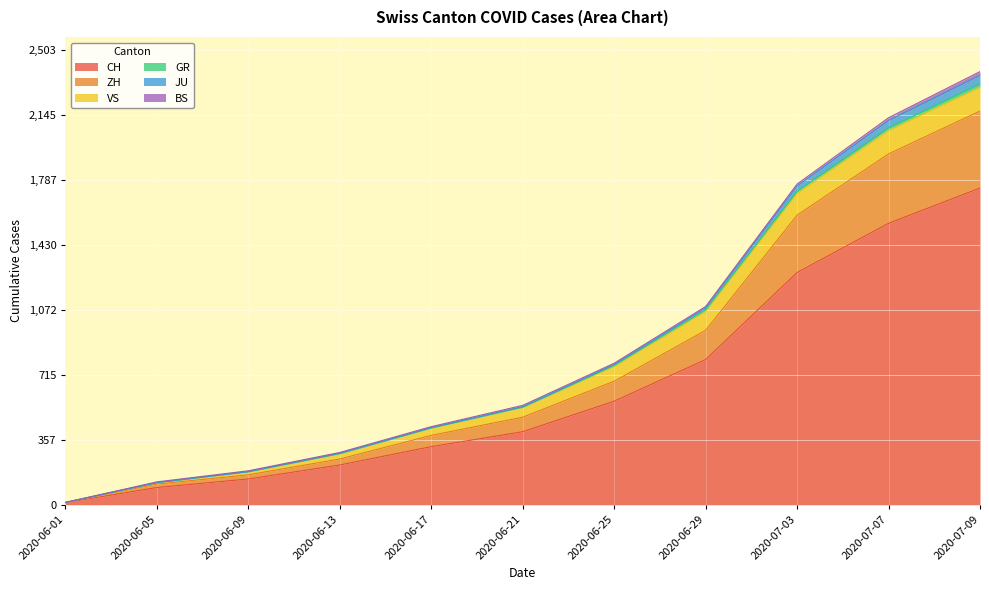

What is the average value of the CH series?

648